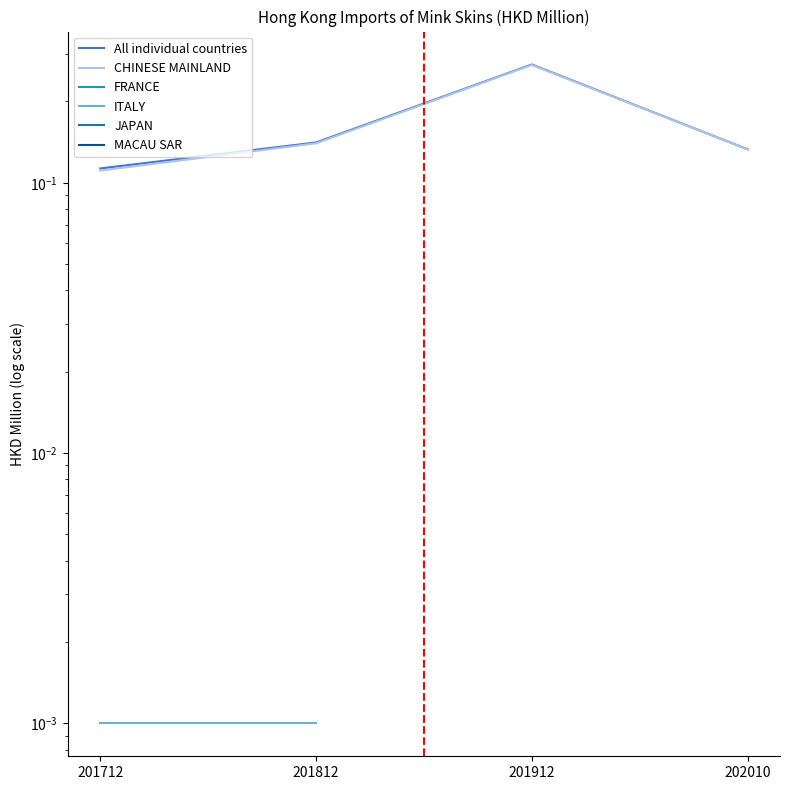

At how many categories does at least one series exceed 0?

4